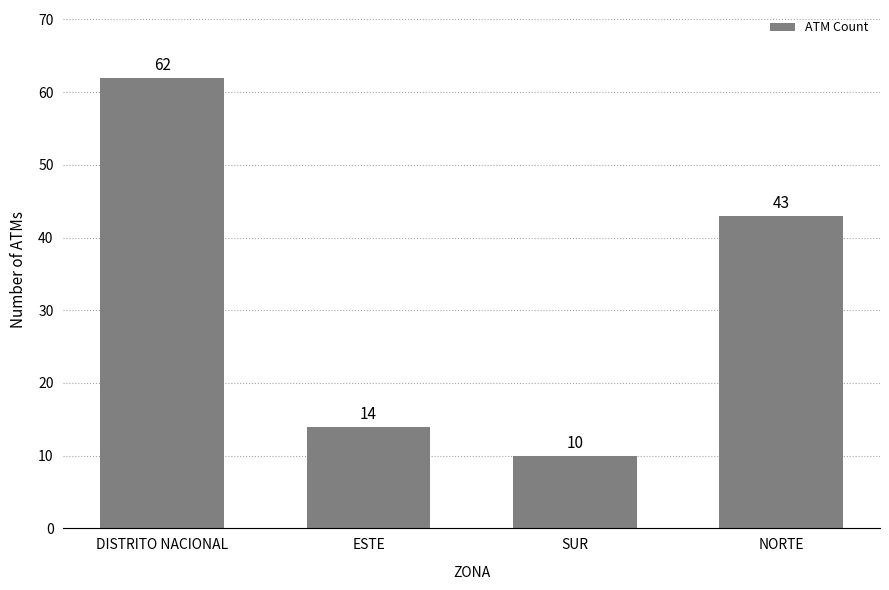

Does the chart contain stacked bars?

No